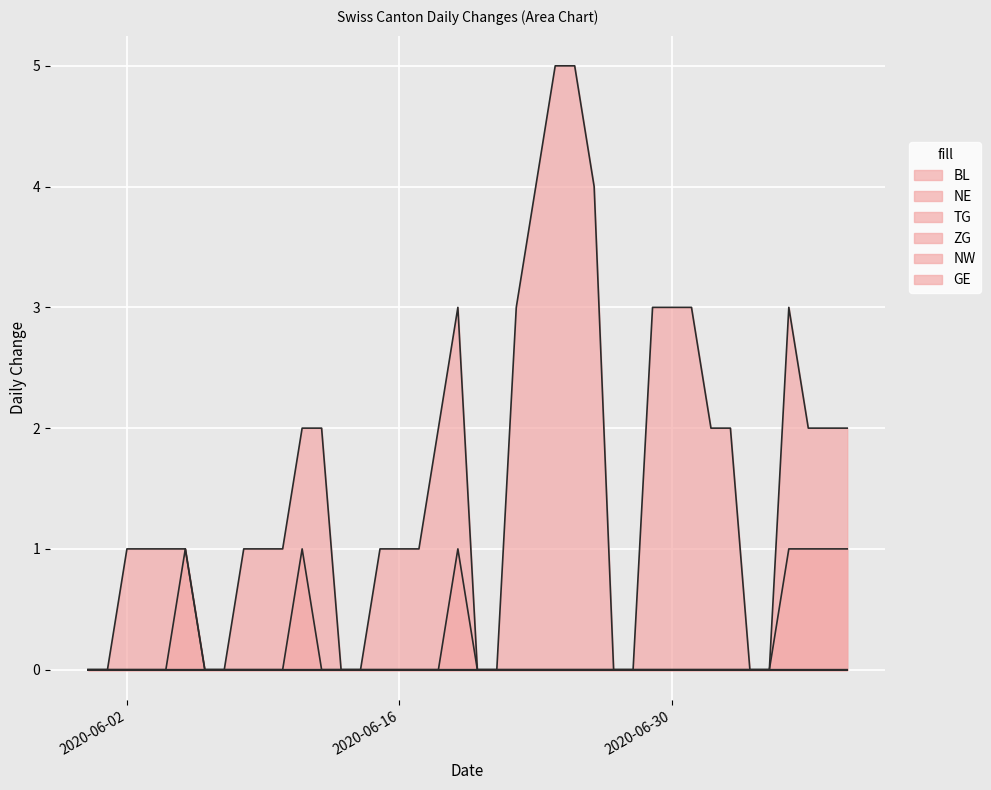

At how many categories does at least one series exceed 0?

28